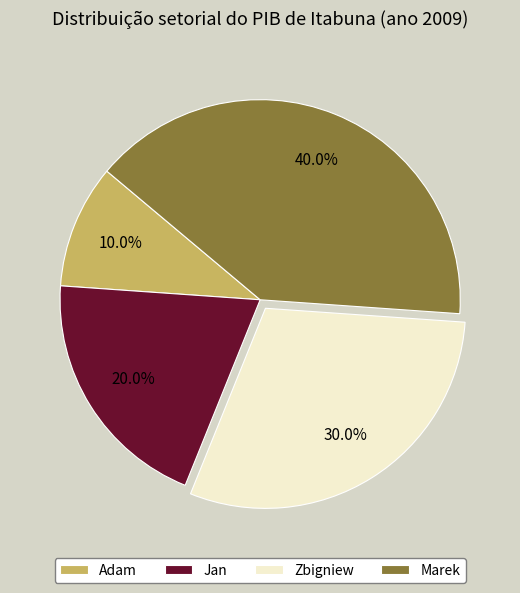

How many segments does this pie chart have?

4